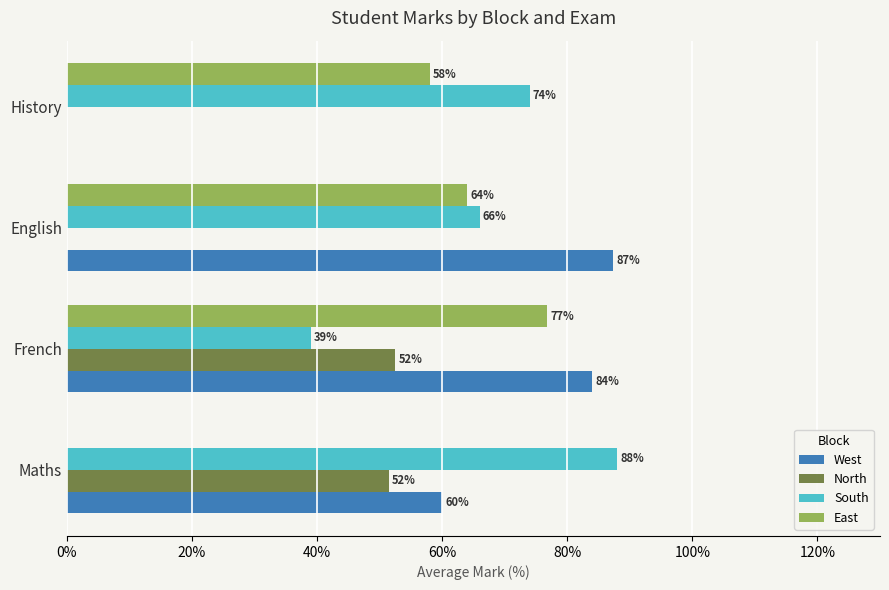

What is the highest value of the North series?

52.5